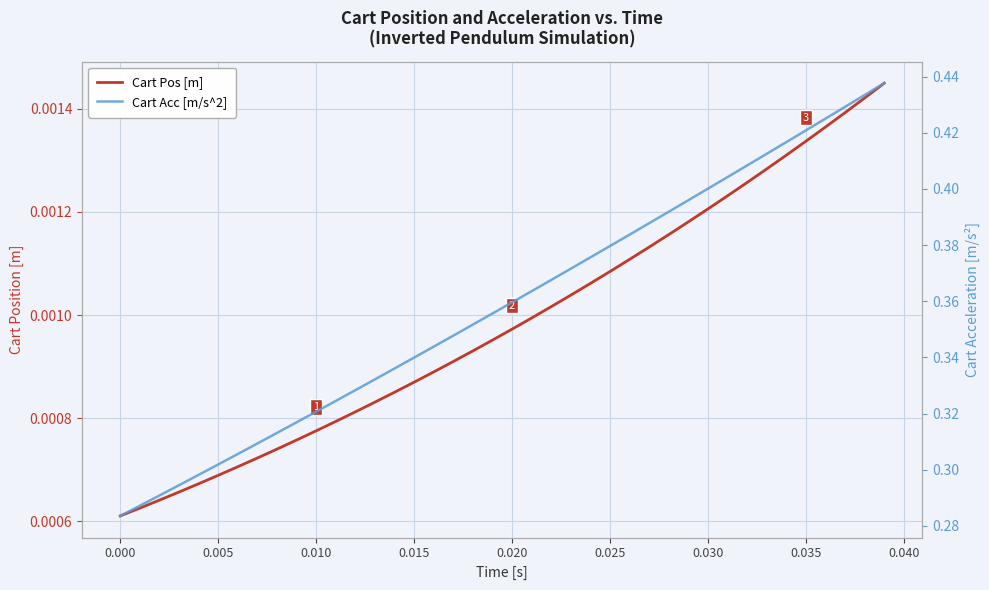

What is the sum of all Cart Acc [m/s^2] values?

14.3